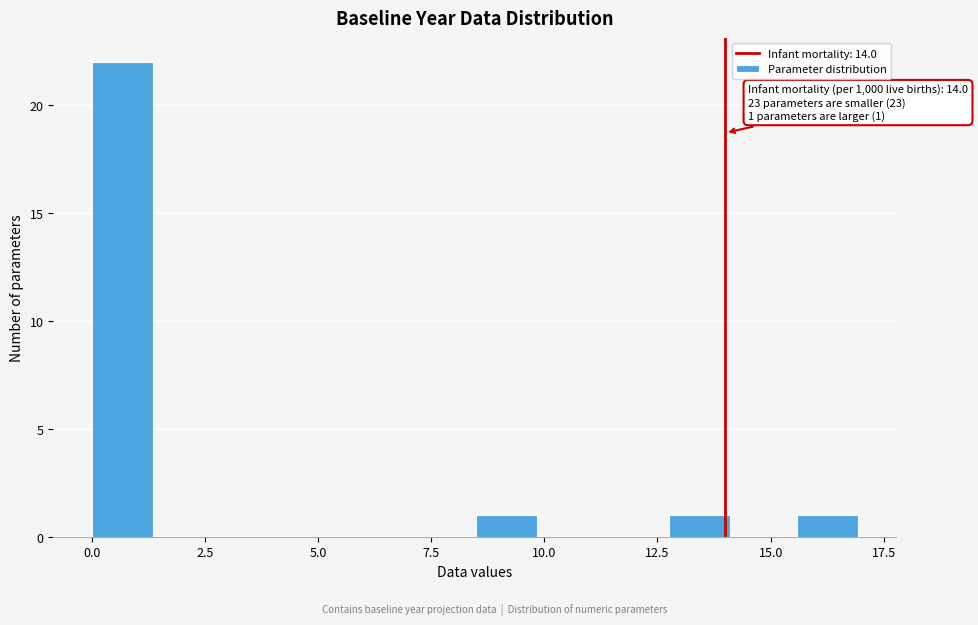

Read against the x-axis, roughly where is the centre of the tallest bar?

0.5